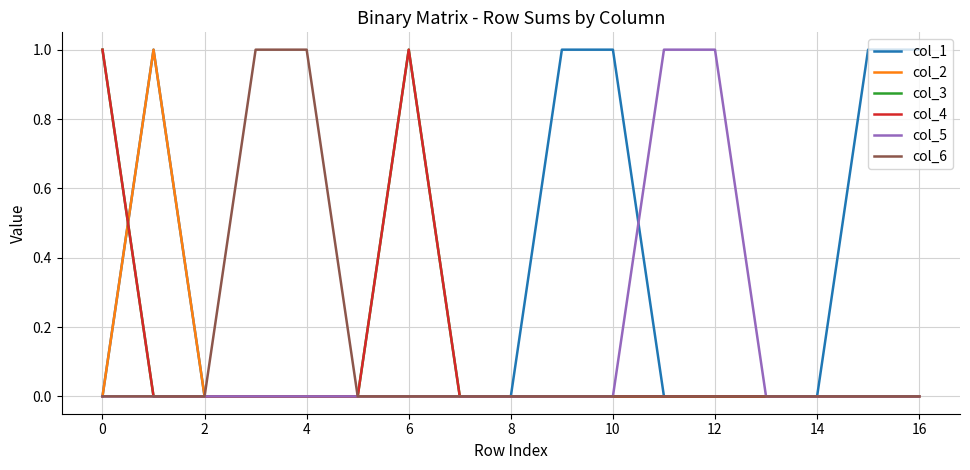

Does the chart display data point markers on the line(s)?

No